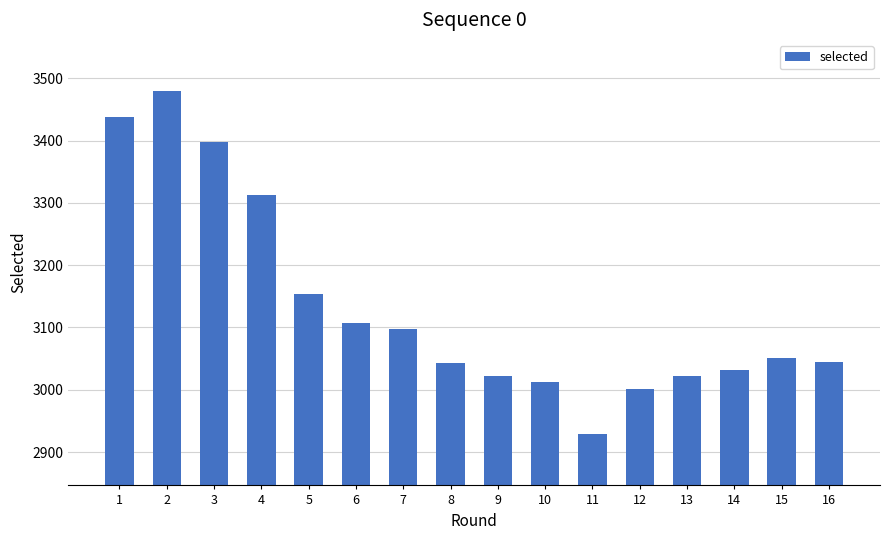

Does the chart contain any negative values?

No